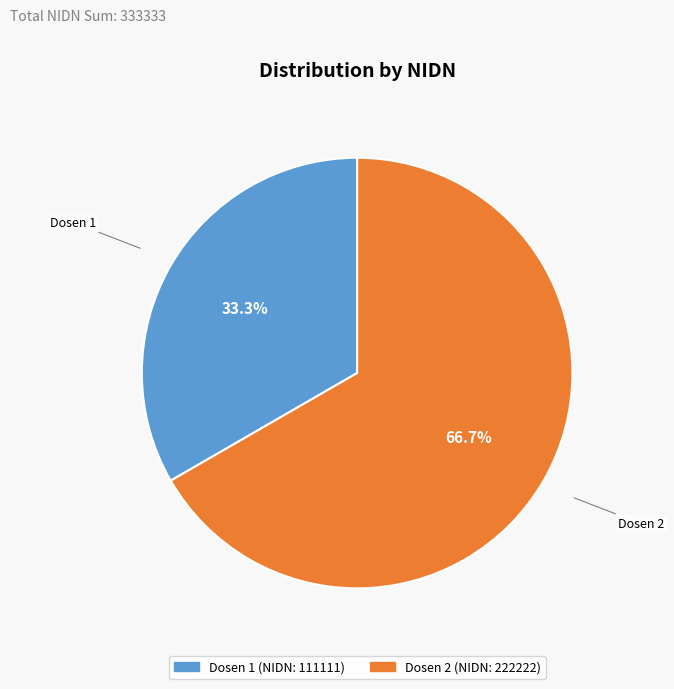

To the nearest percent, what portion does Dosen 1 represent?

33%